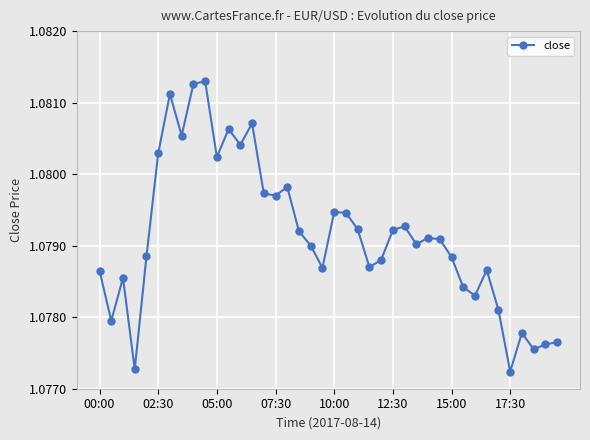

What is the sum of all values?

43.2